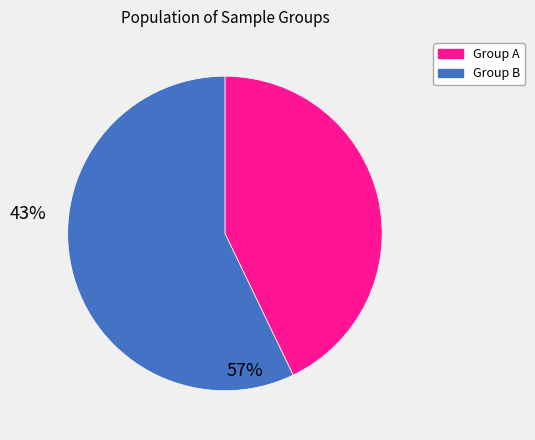

How many slices are in this pie chart?

2